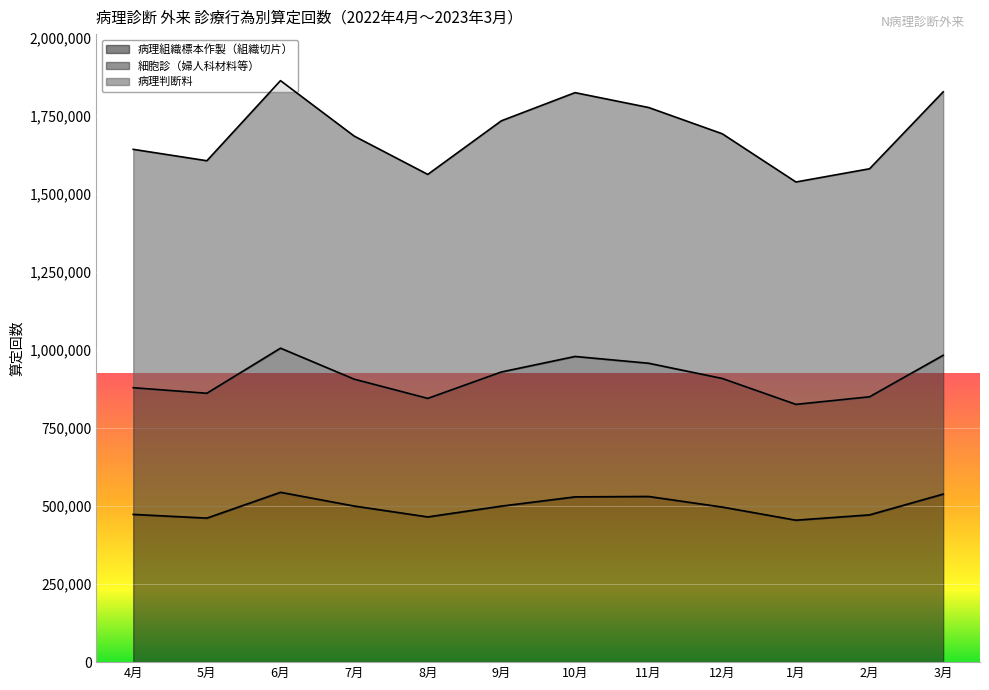

At which label does 病理組織標本作製（組織切片） first exceed 500079?

6月